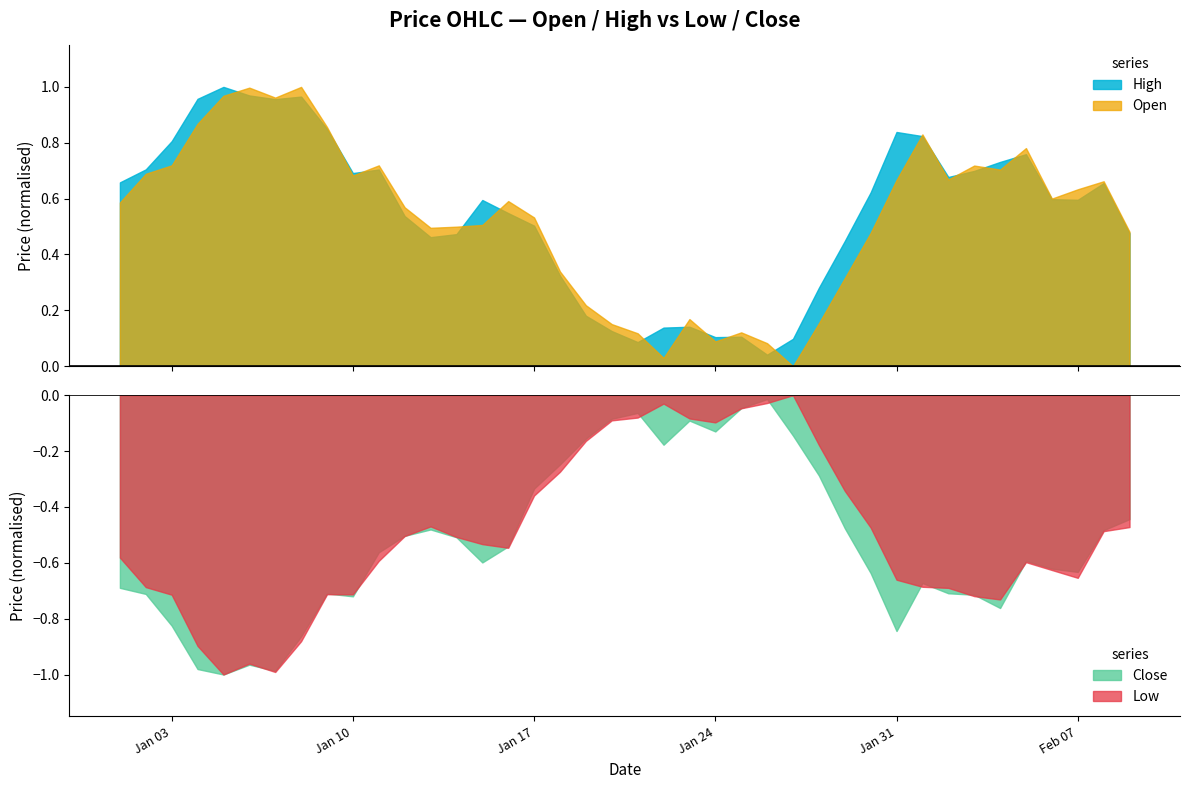

In Close, how many points are lower than both neighbors (excluding endpoints)?

9